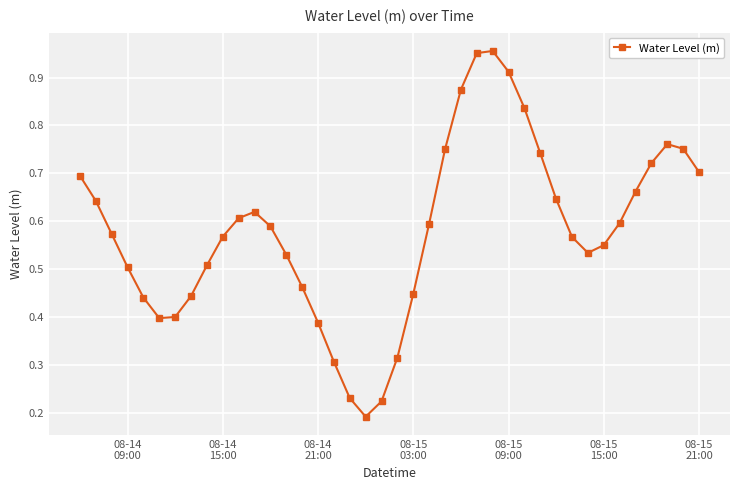

What is the sum of all values?

23.2